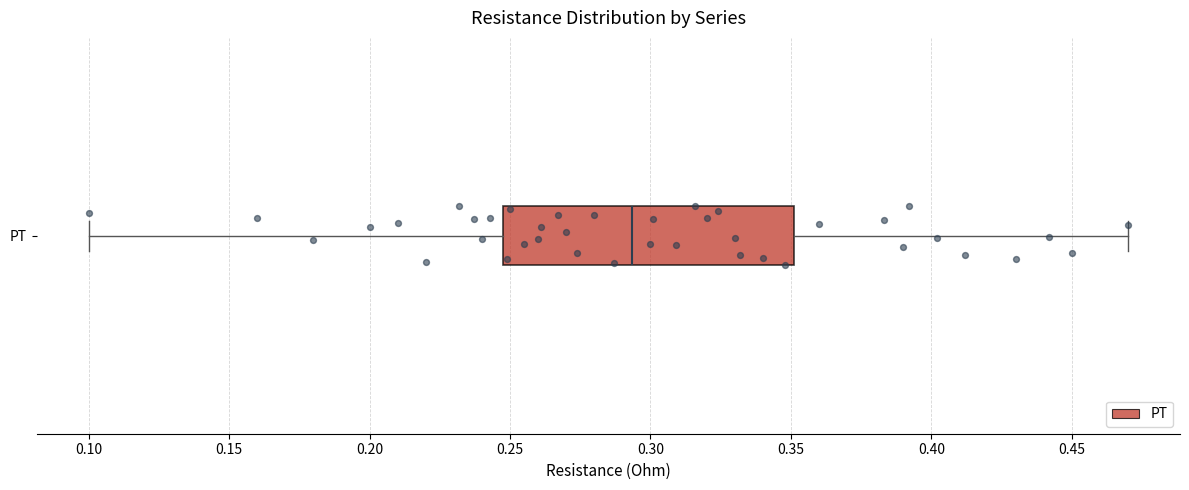

Read this box plot against the x-axis: the position of the median line, the range covered by the box, and the ends of both whiskers. The values are not printed on the chart, so give them approximately, as read against the axis.

median 0.295, box 0.250 to 0.350, whiskers 0.100 to 0.470